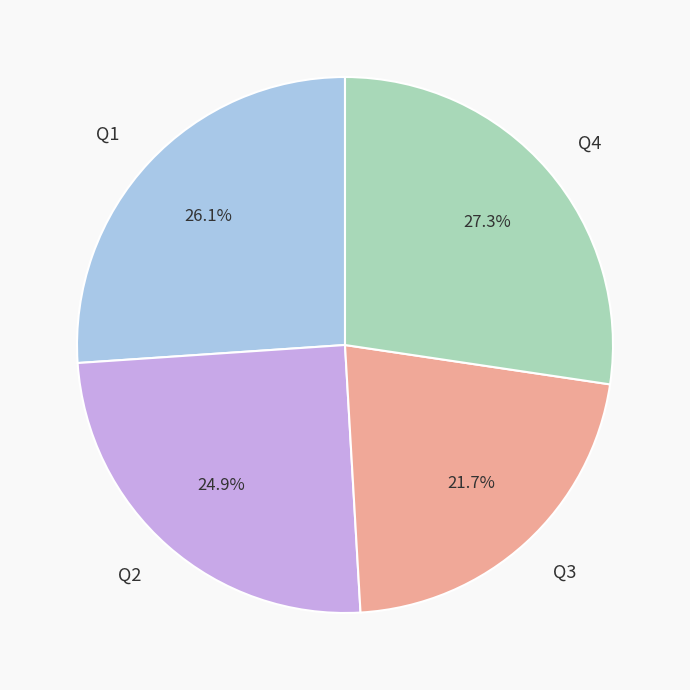

Rank the categories by value from lowest to highest.

Q3, Q2, Q1, Q4